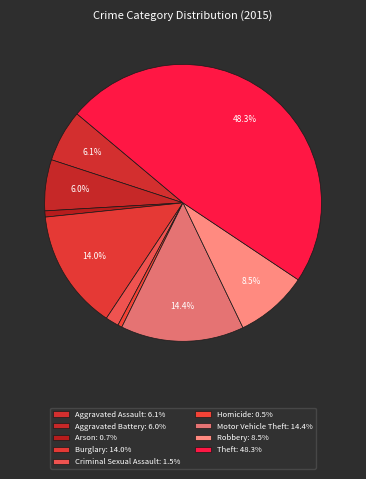

How many slices are in this pie chart?

9